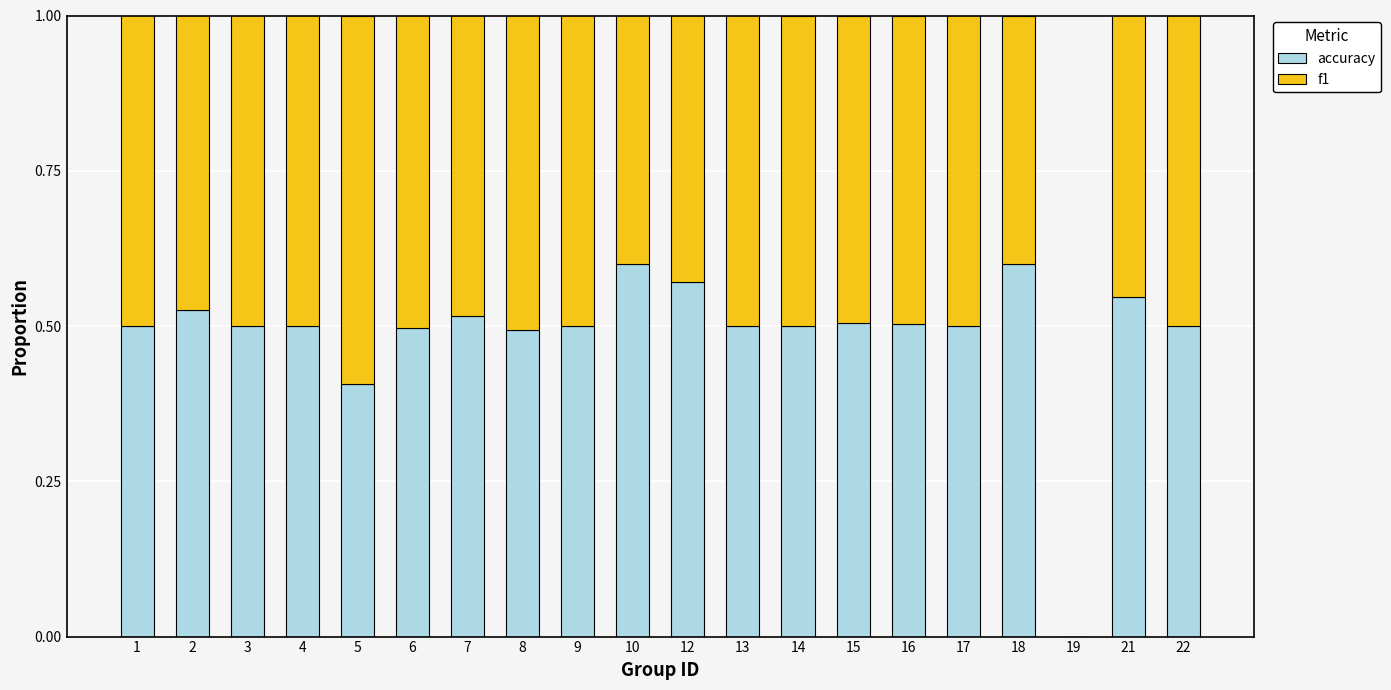

What is the total value across all series at 7?

1.0